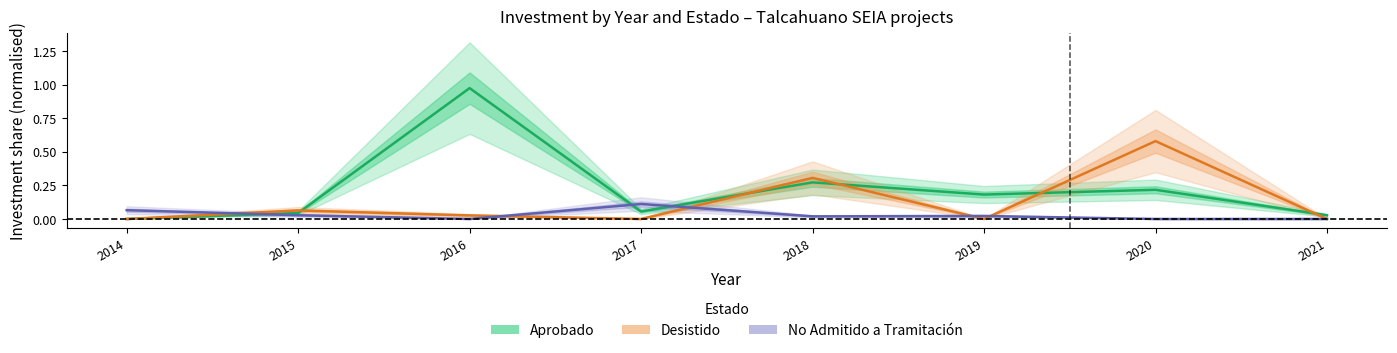

How many data points does each series have?

8